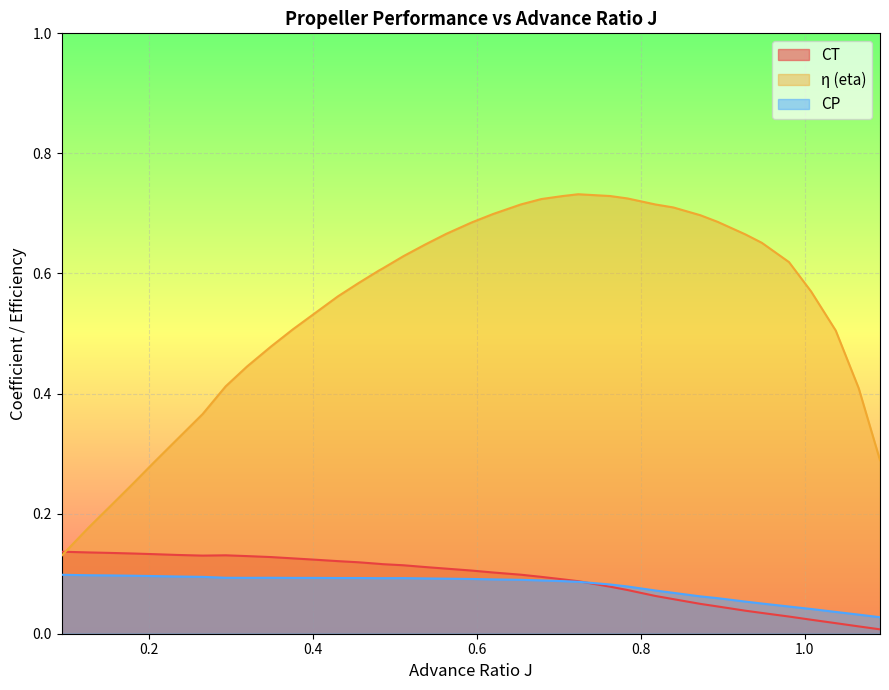

In CP, how many points are lower than both neighbors (excluding endpoints)?

1